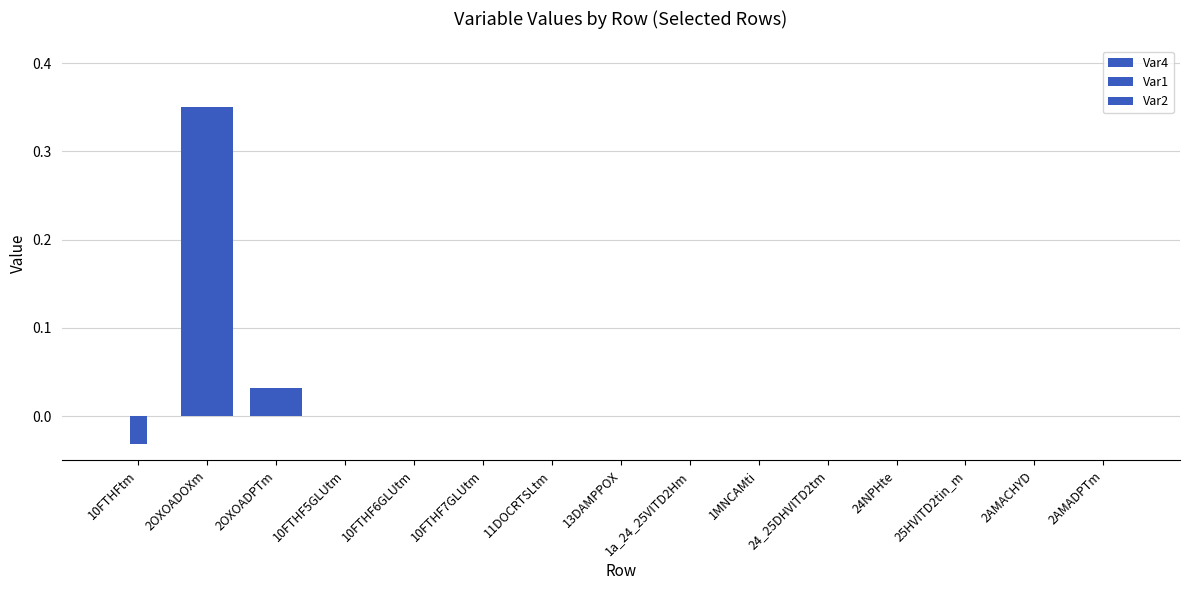

True or false: Var2 has a value of 0.0 at 13DAMPPOX.

True